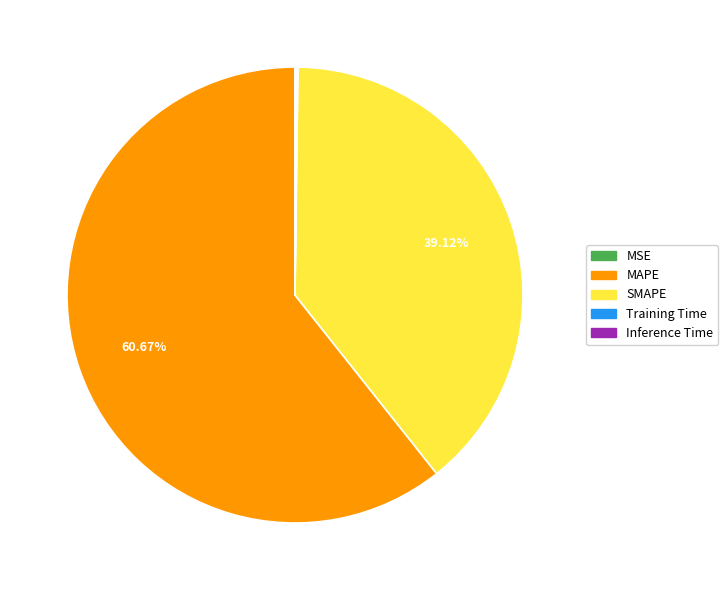

What is the largest slice in the pie chart?

MAPE